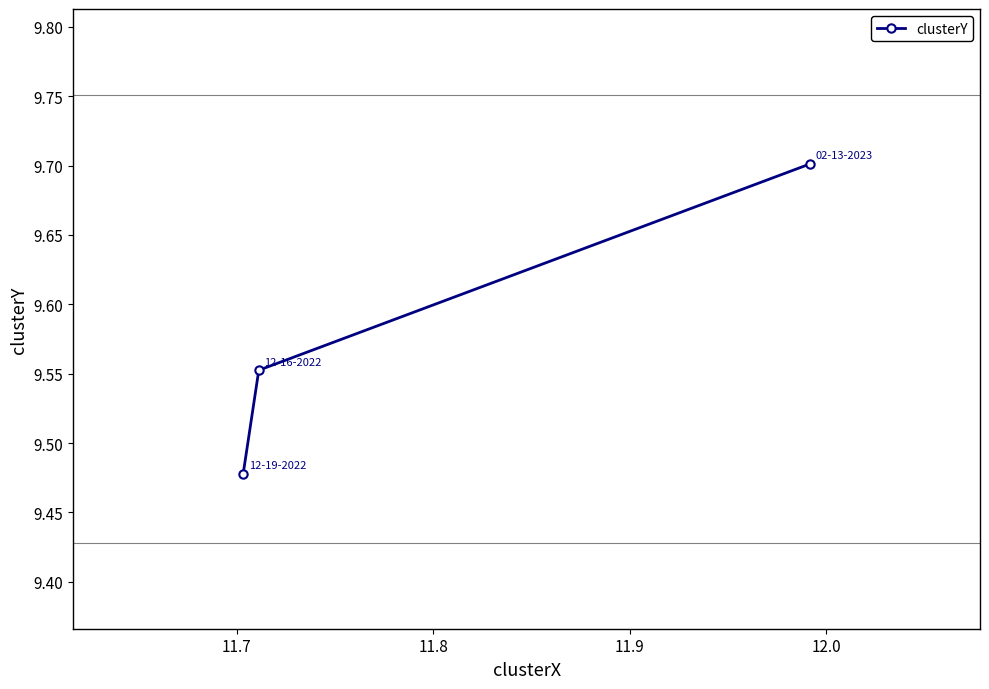

What is the maximum value shown in the chart?

9.7